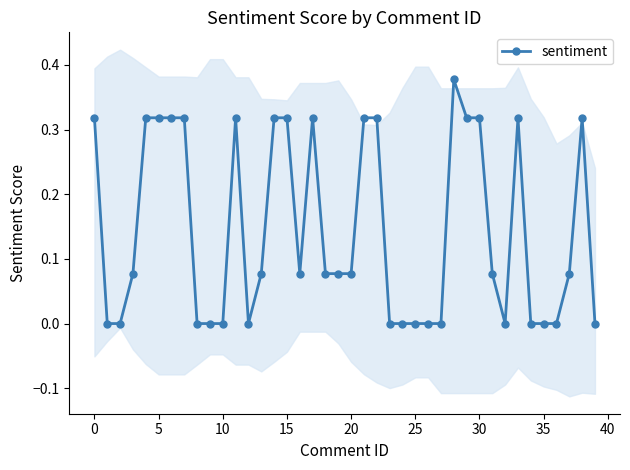

What is the value of the 7th point from the left?

0.3